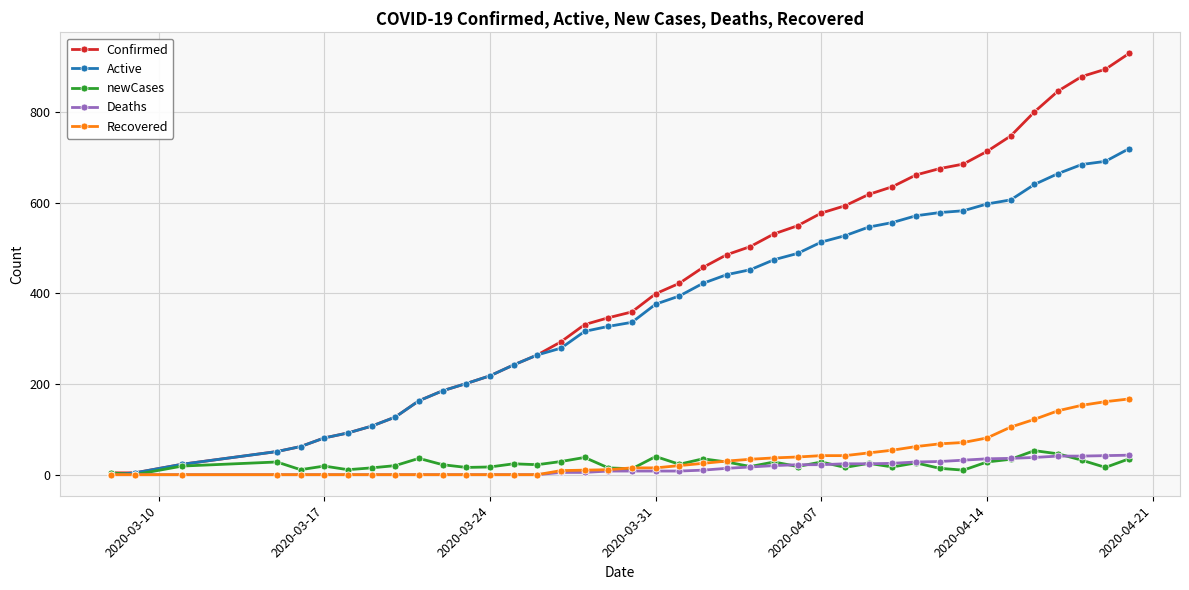

What are all the series names shown in the legend?

Confirmed, Active, newCases, Deaths, Recovered